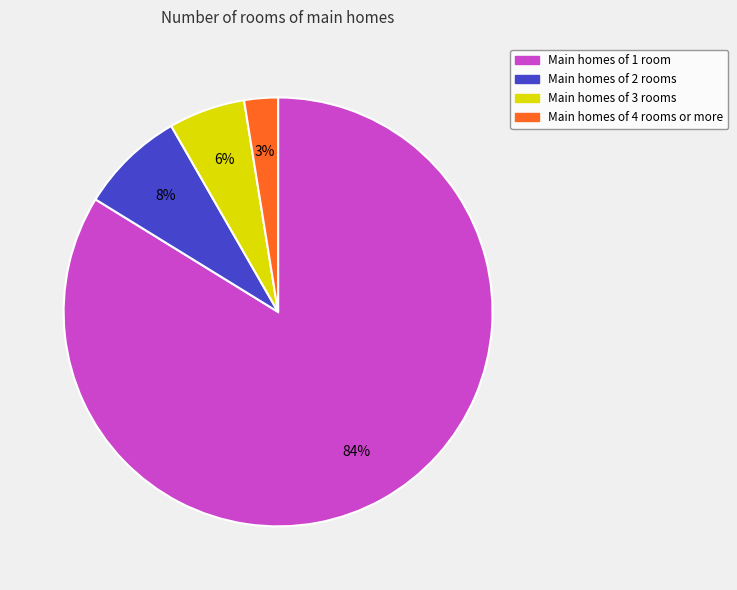

To the nearest percent, what is the average slice percentage?

25%